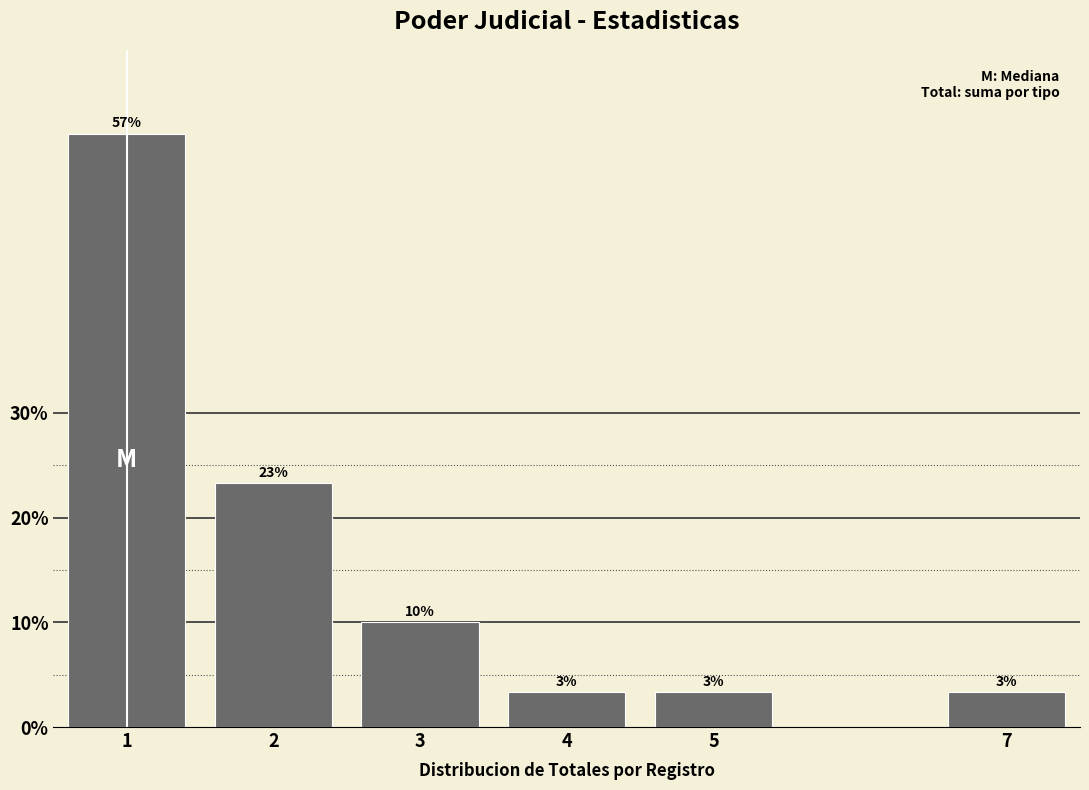

How many bars are there in total?

6